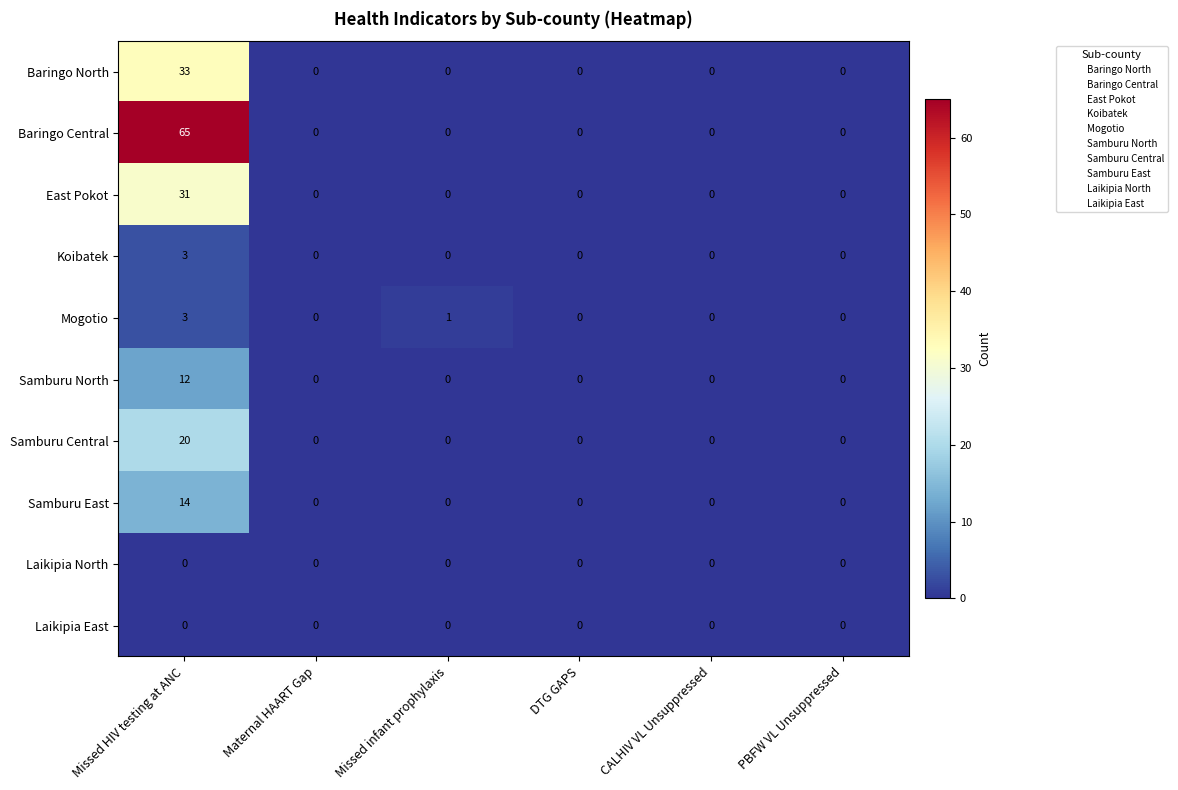

Count the number of categories in the chart.

6